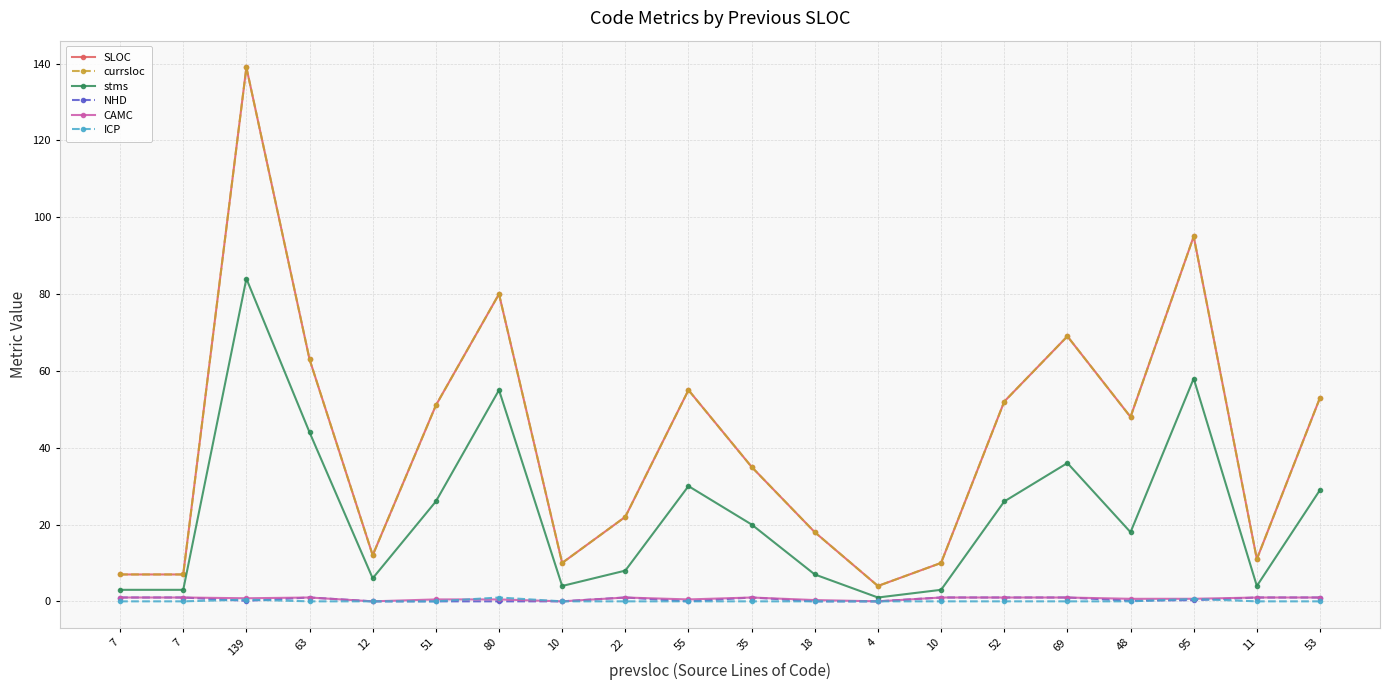

True or false: currsloc and CAMC intersect in this chart.

False